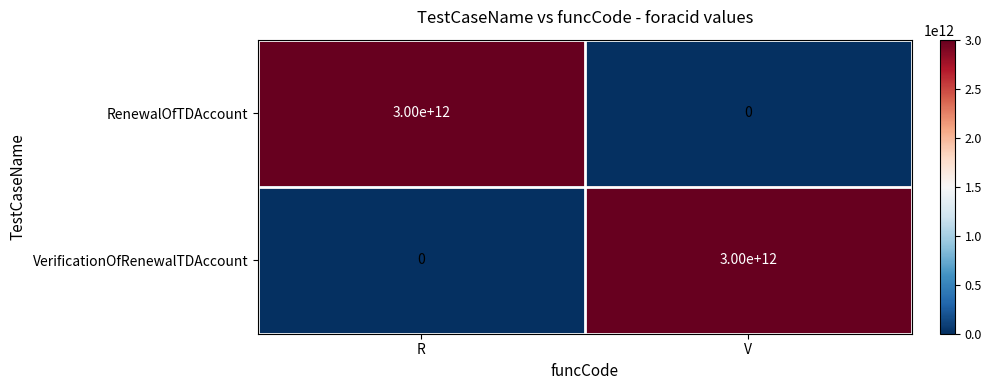

What is the sum of the RenewalOfTDAccount values at R and V?

3000000000000